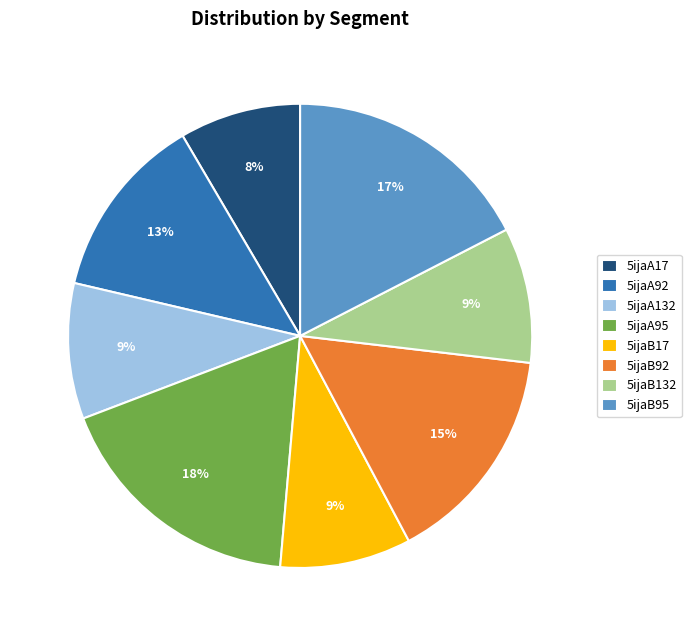

What percentage is the 5ijaA95 slice, to the nearest percent?

18%